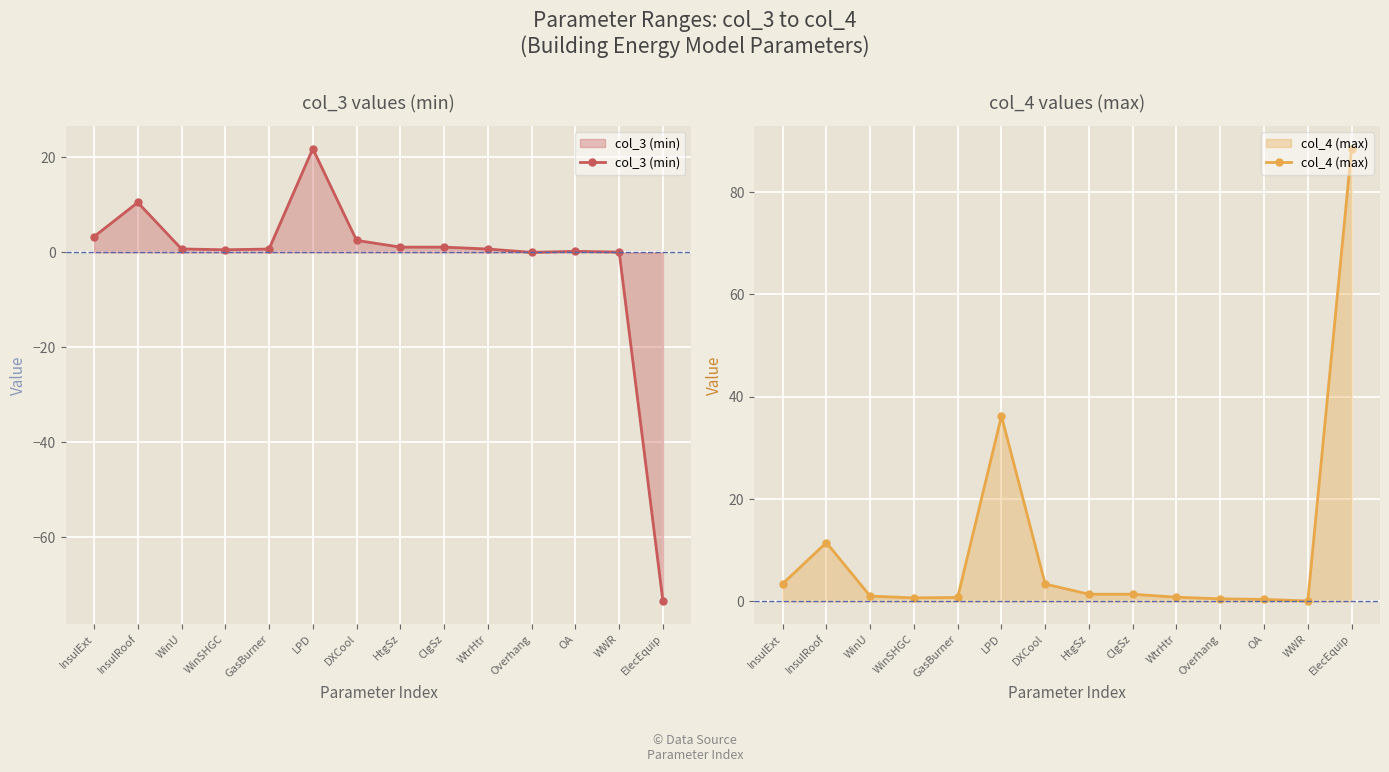

What is the minimum value for col_4 (max)?

0.1